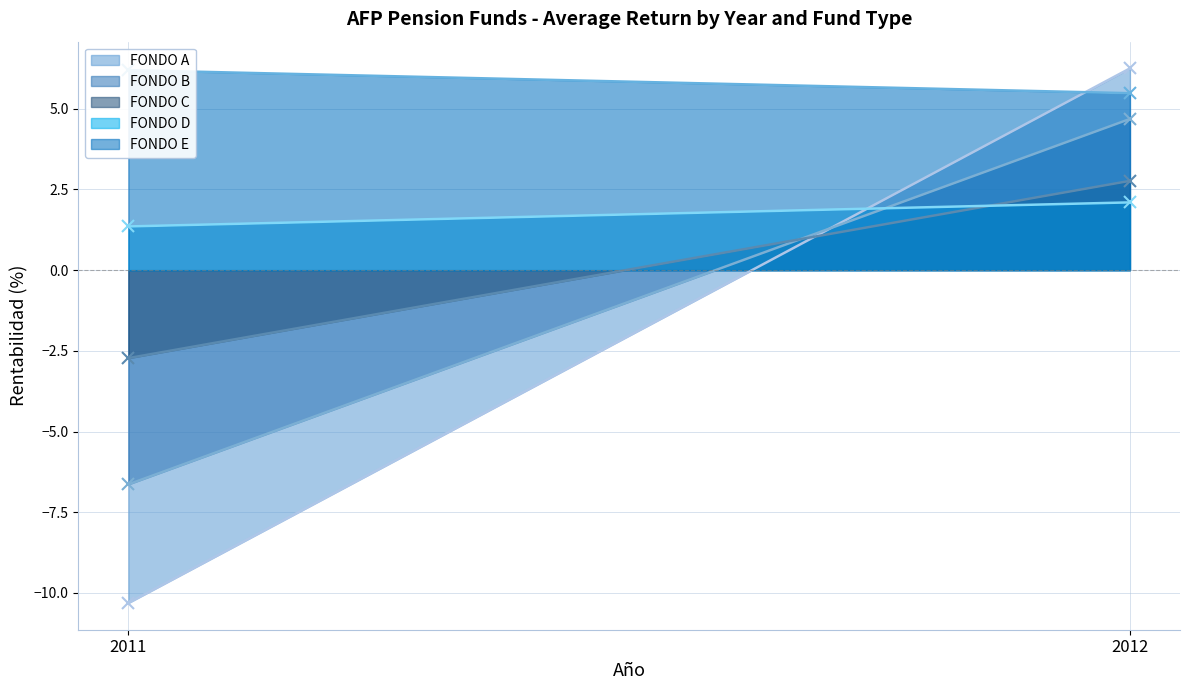

At which category does FONDO C reach its first local peak?

2